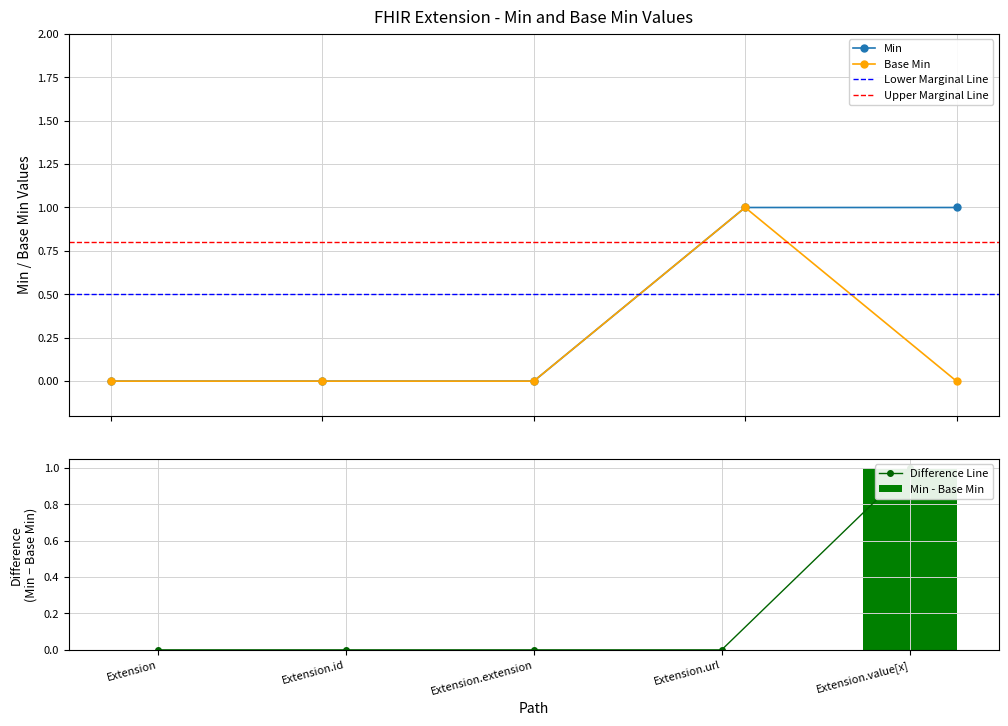

Rank the categories by Min value from highest to lowest.

Extension.url, Extension.value[x], Extension, Extension.id, Extension.extension